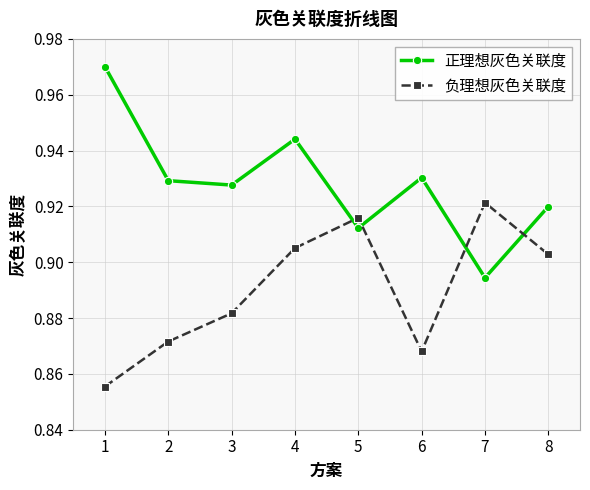

How many lines are shown in the chart?

2